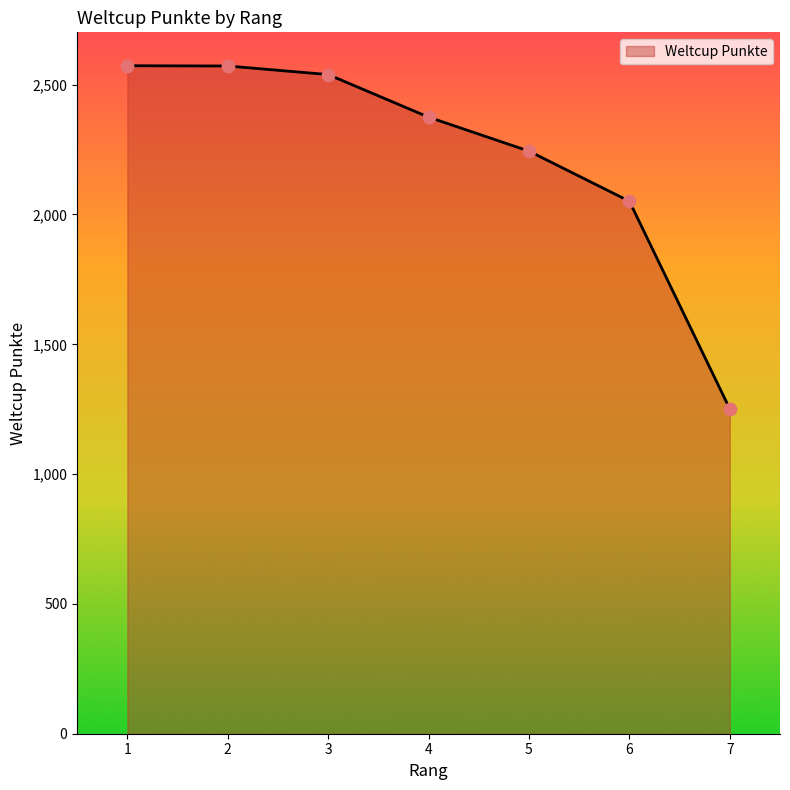

What is the change in value from 6 to 7?

-800